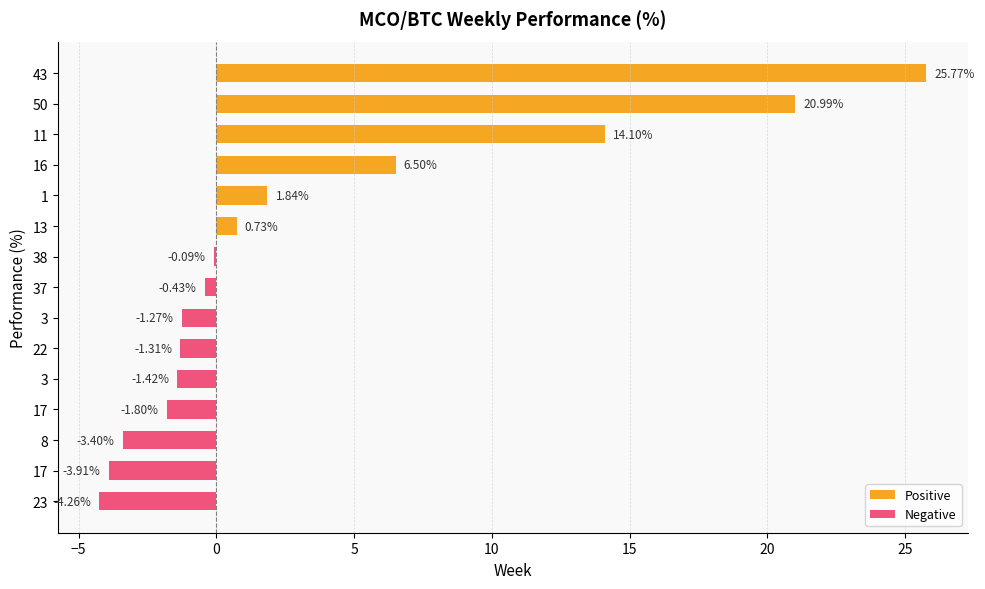

How many values are above zero?

6